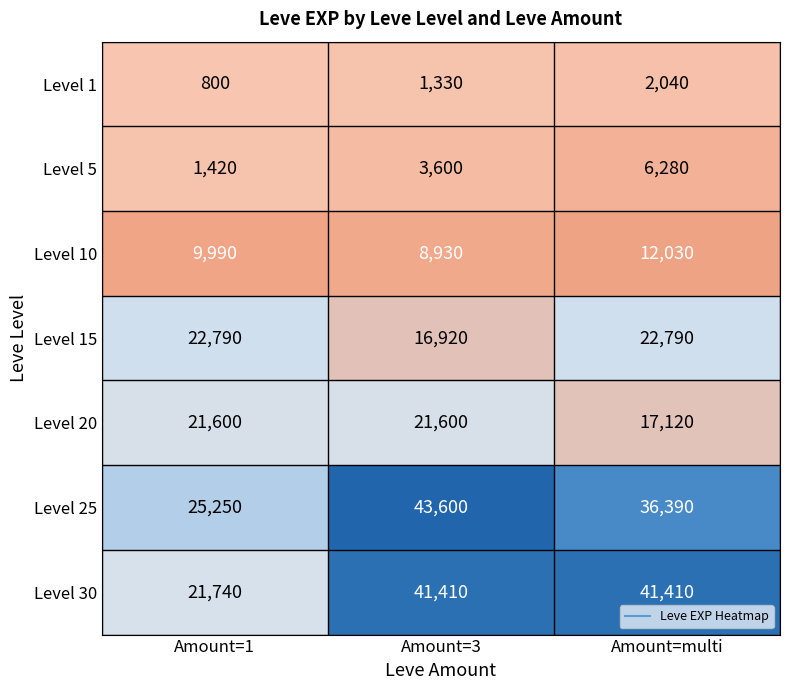

What is the sum of the Level 20 values at Amount=3 and Amount=multi?

38720